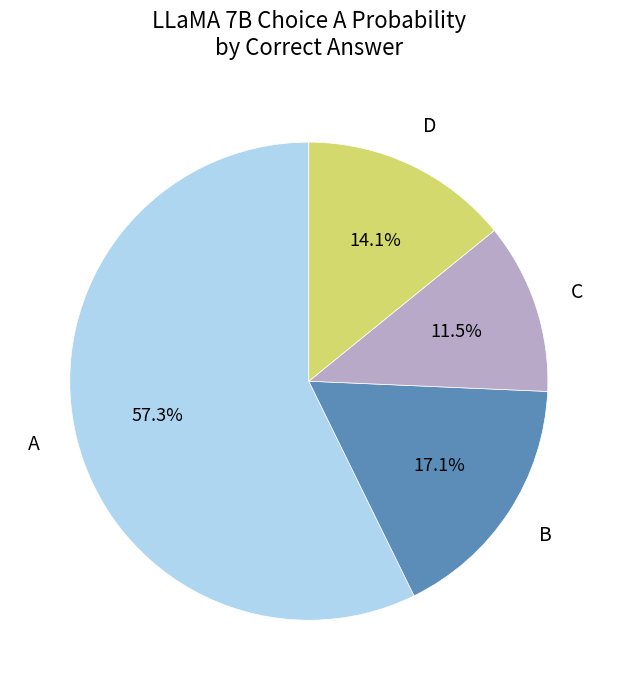

Count the number of slices in the pie.

4